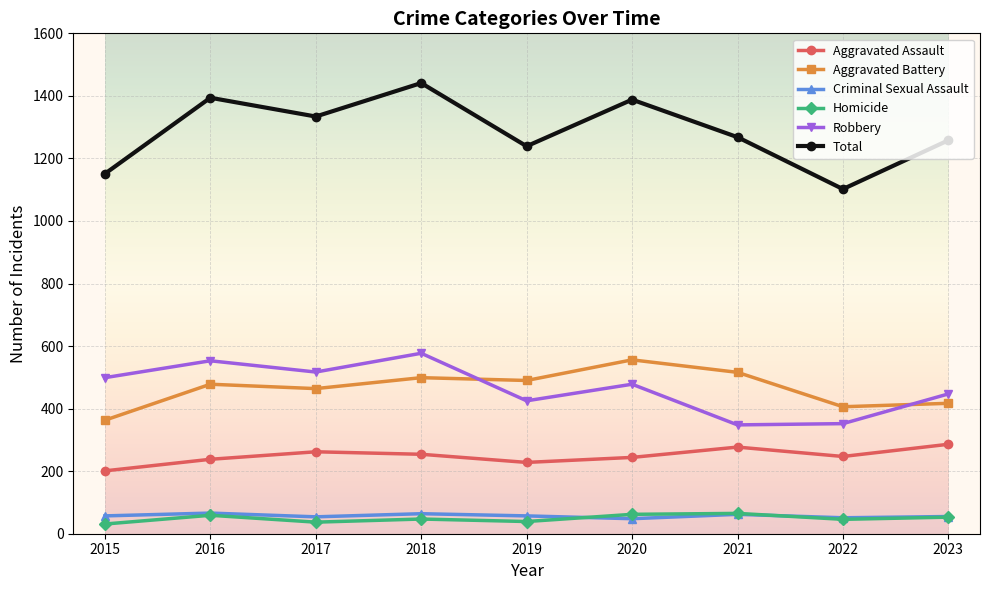

What is the sum of all Total values?

11575